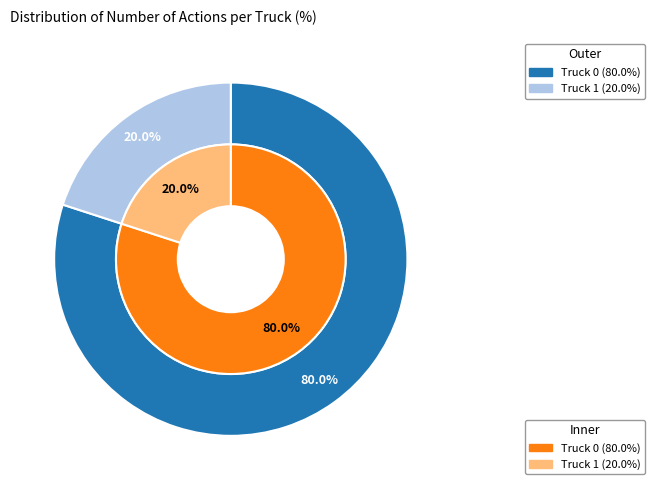

What portion of the pie excludes Truck 0?

20.0%